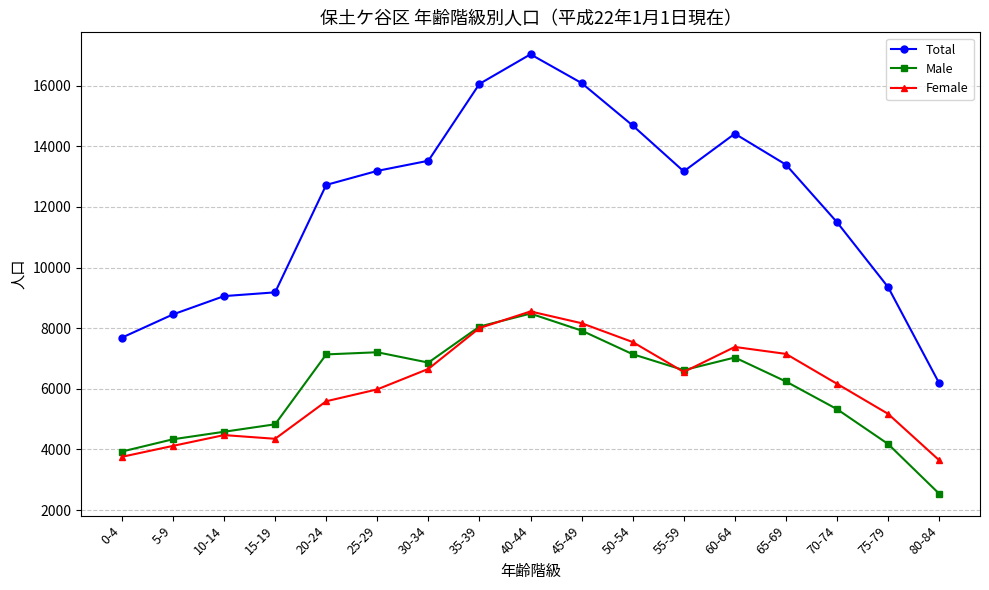

Is it true that Female equals 10673 at 30-34?

False